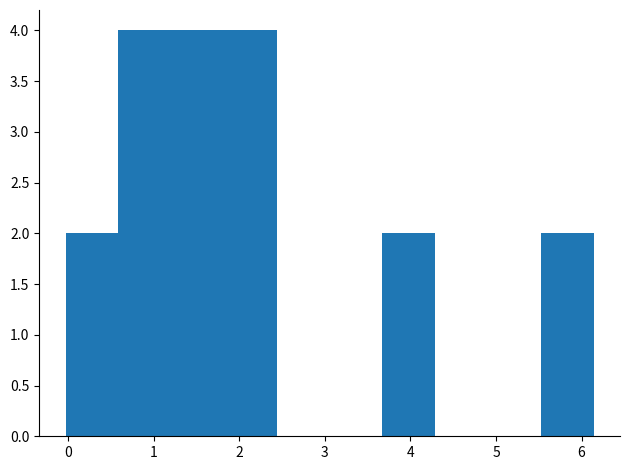

Reading left to right, transcribe this chart: for each bar, give the range it covers on the x-axis and its height. Neither the bar edges nor the heights are printed on the chart, so give them approximately, as read against the axes.

0.0 to 0.6: 2
0.6 to 1.2: 4
1.2 to 1.8: 4
1.8 to 2.4: 4
2.4 to 3.1: 0
3.1 to 3.7: 0
3.7 to 4.3: 2
4.3 to 4.9: 0
4.9 to 5.5: 0
5.5 to 6.1: 2